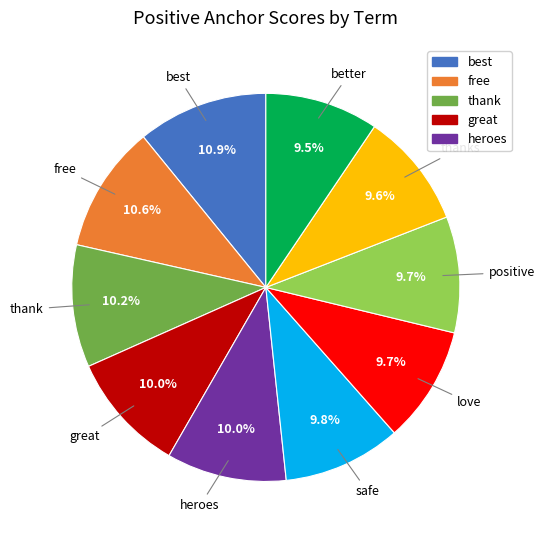

How many segments does this pie chart have?

10